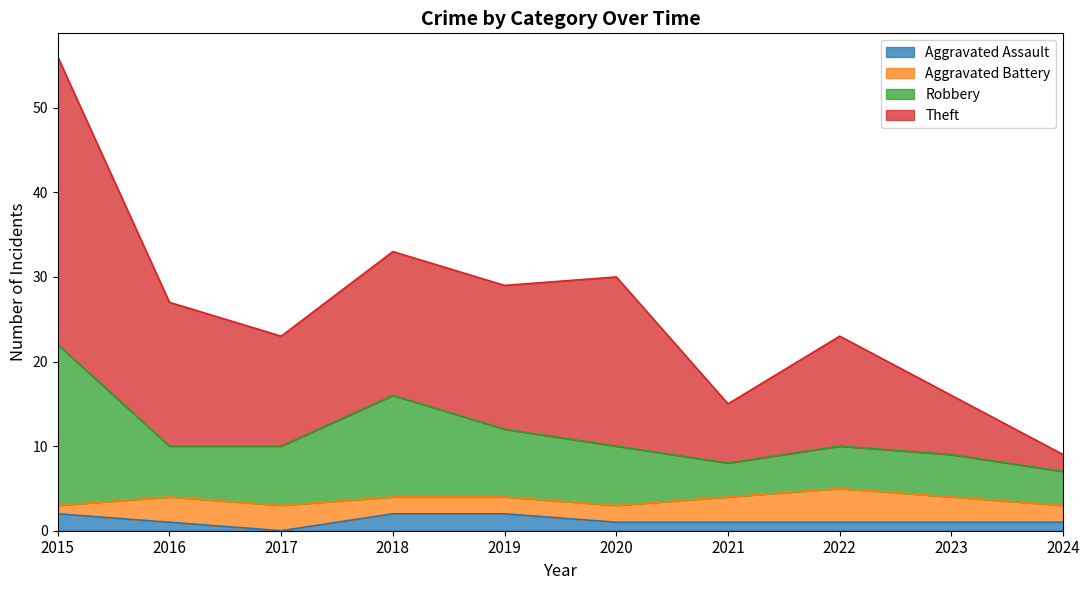

What is the average value of the Aggravated Assault series?

1